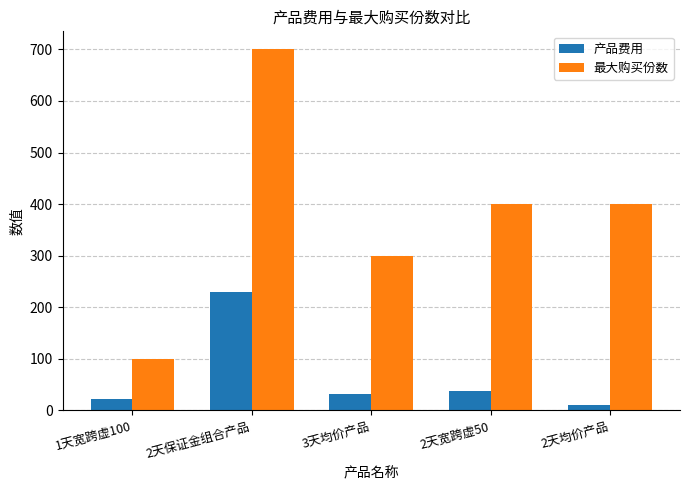

At 3天均价产品, list the series in order from largest to smallest.

最大购买份数, 产品费用